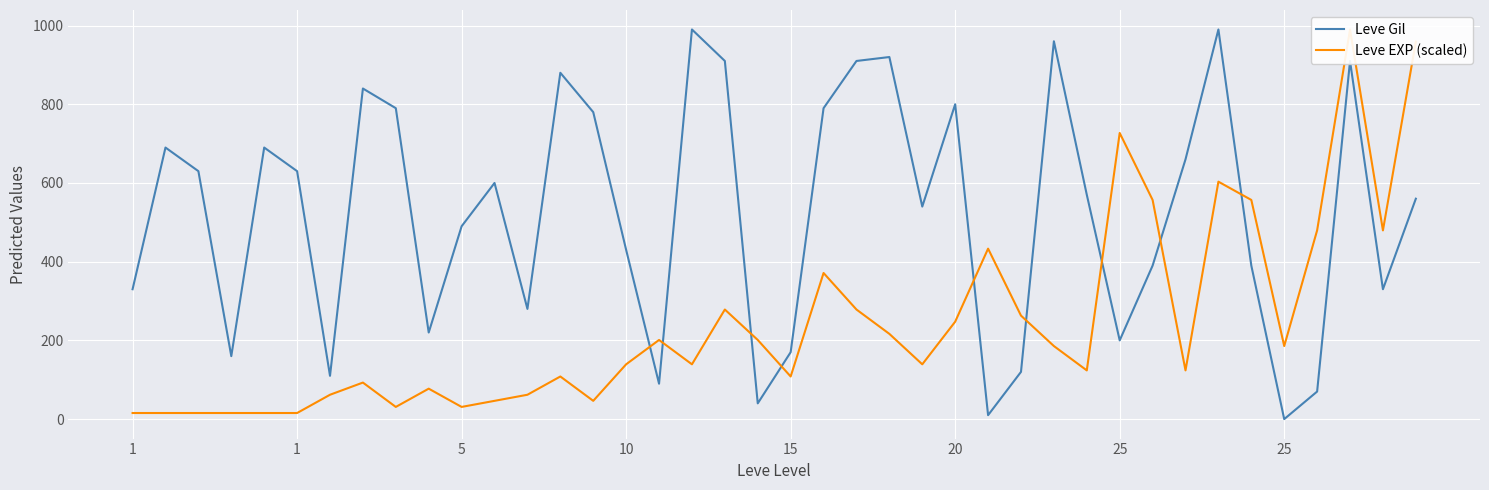

How many times do Leve EXP (scaled) and Leve Gil cross each other?

9